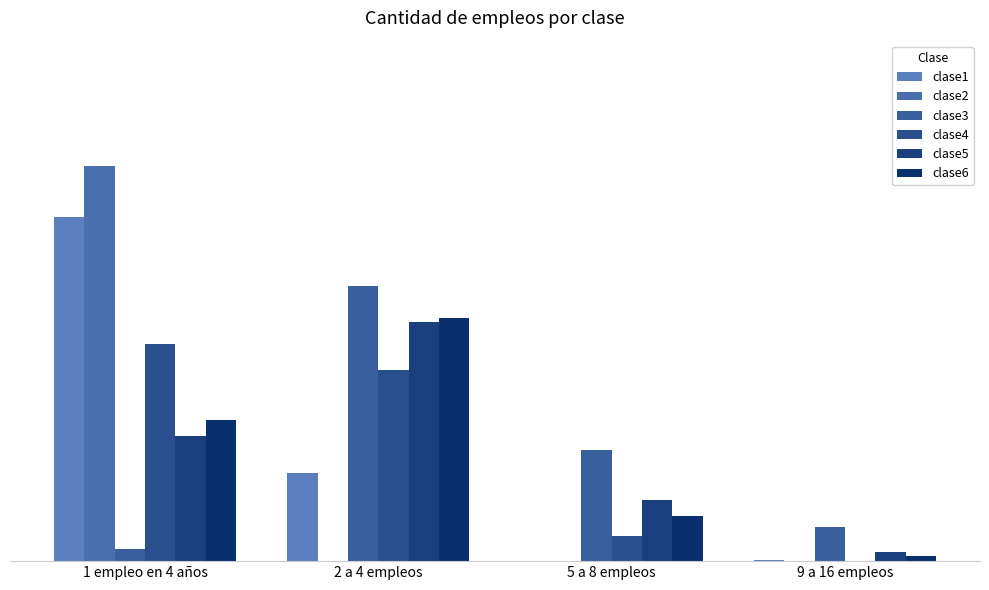

What are all the series names shown in the legend?

clase1, clase2, clase3, clase4, clase5, clase6